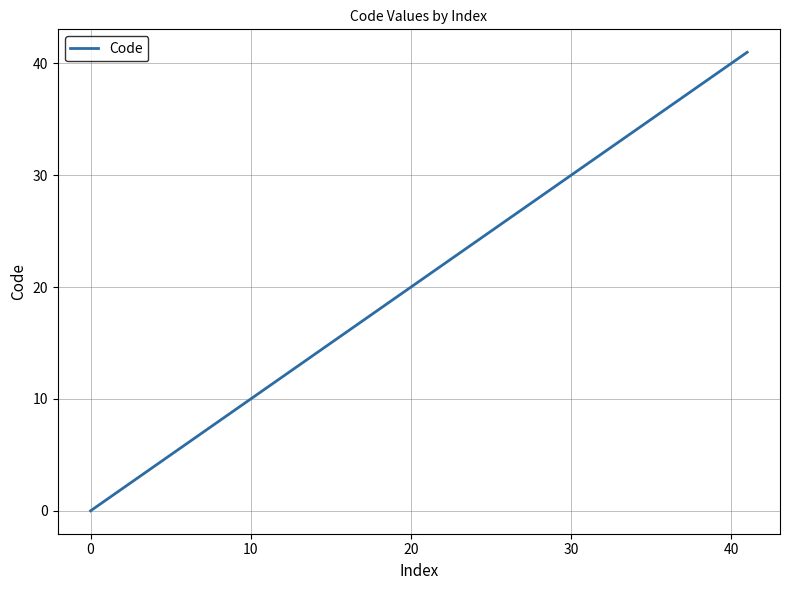

What is the maximum value shown in the chart?

41